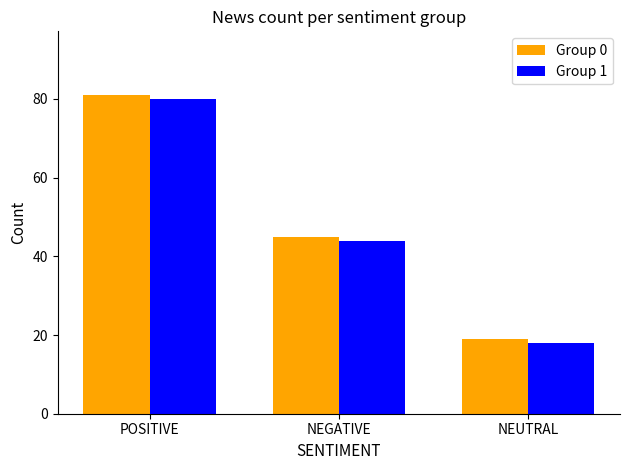

List the labels in order of Group 0 value, largest first.

POSITIVE, NEGATIVE, NEUTRAL